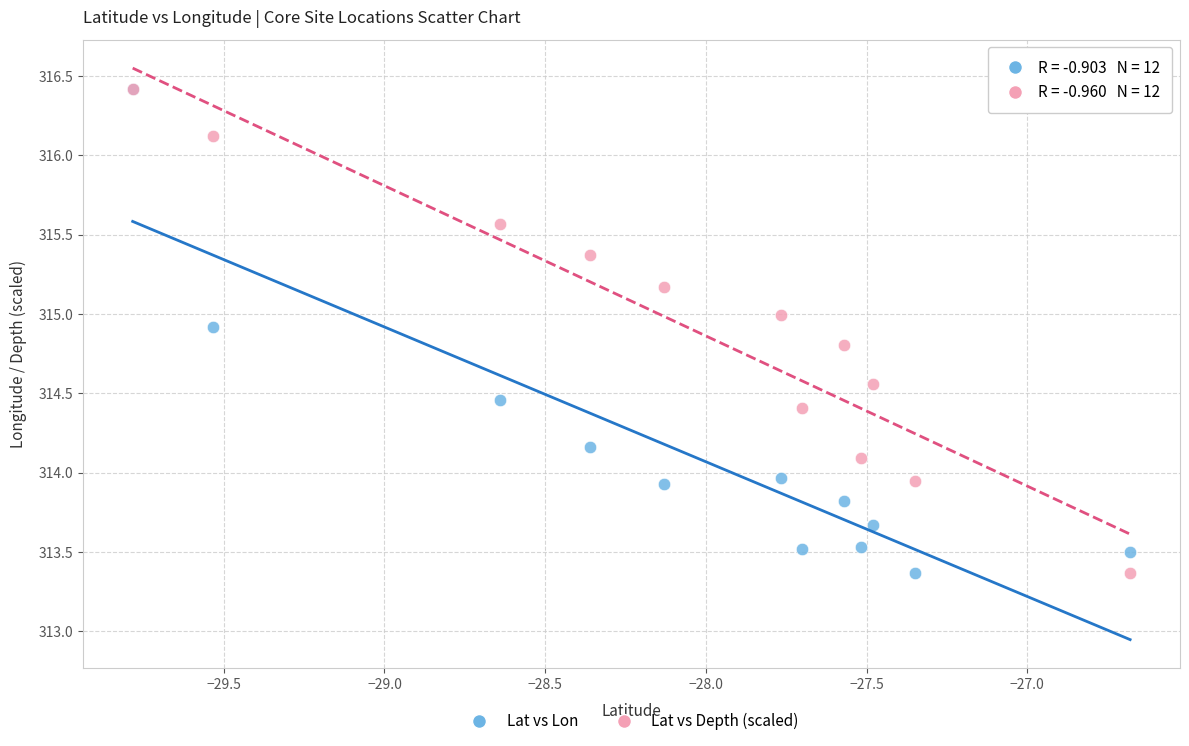

What are all the series names shown in the legend?

Lat vs Lon, Lat vs Depth (scaled)